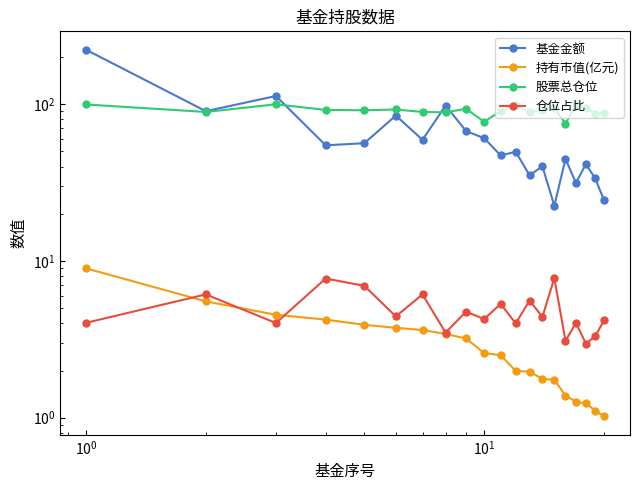

Which series has the largest range (max minus min)?

基金金额